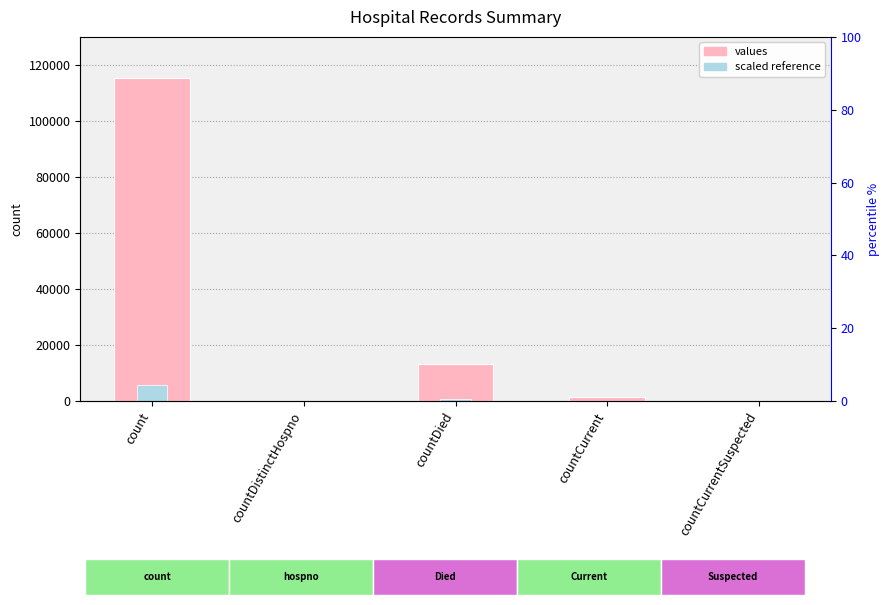

What are all the series names shown in the legend?

values, scaled reference